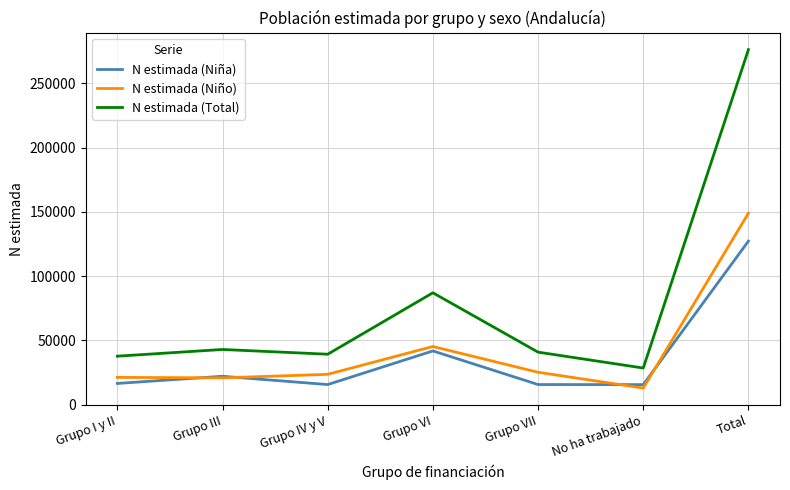

True or false: N estimada (Total) and N estimada (Niño) intersect in this chart.

False